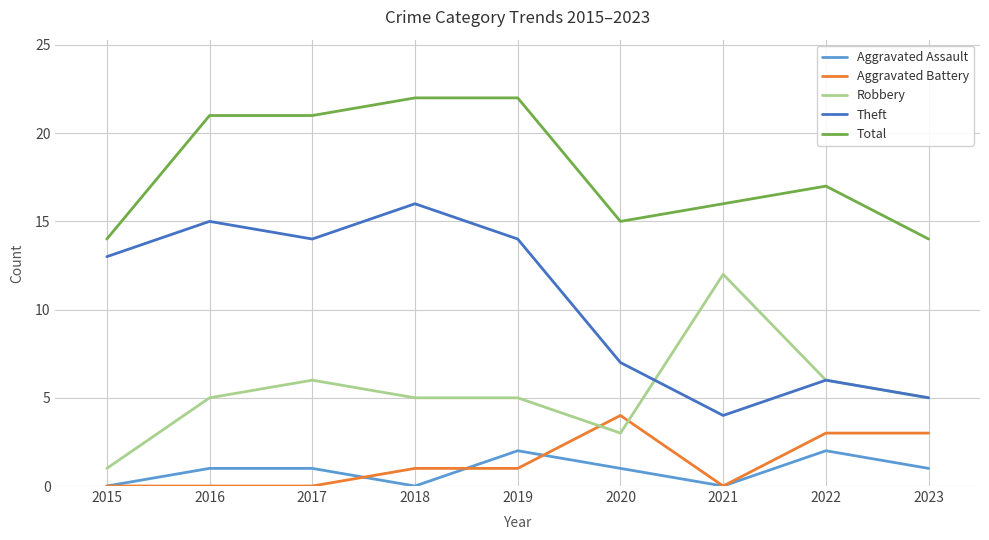

True or false: Theft and Aggravated Assault intersect in this chart.

False